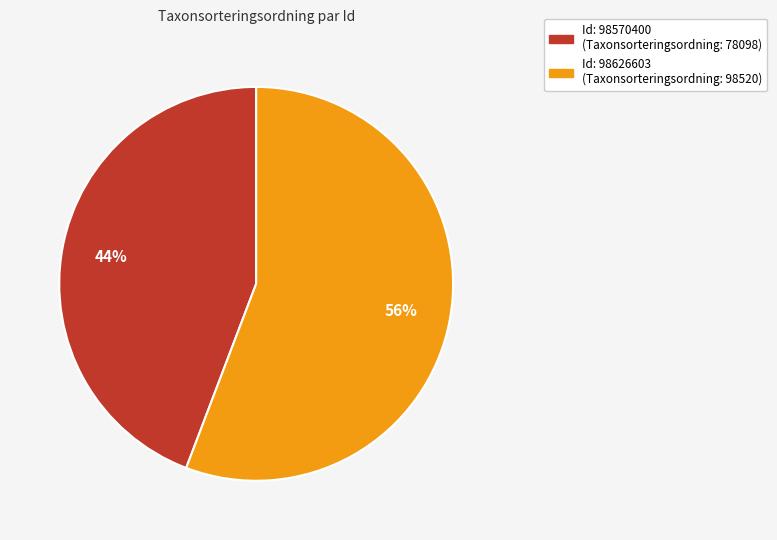

Is there any slice that represents more than half of the pie?

Yes